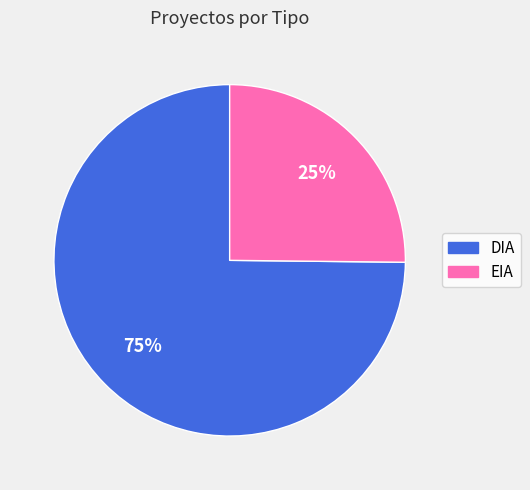

How many segments does this pie chart have?

2